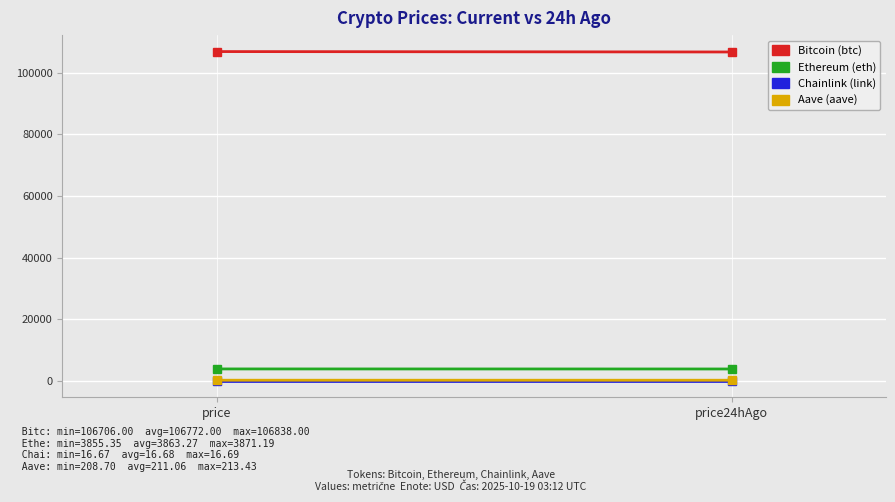

List the labels in order of Chainlink value, smallest first.

price, price24hAgo